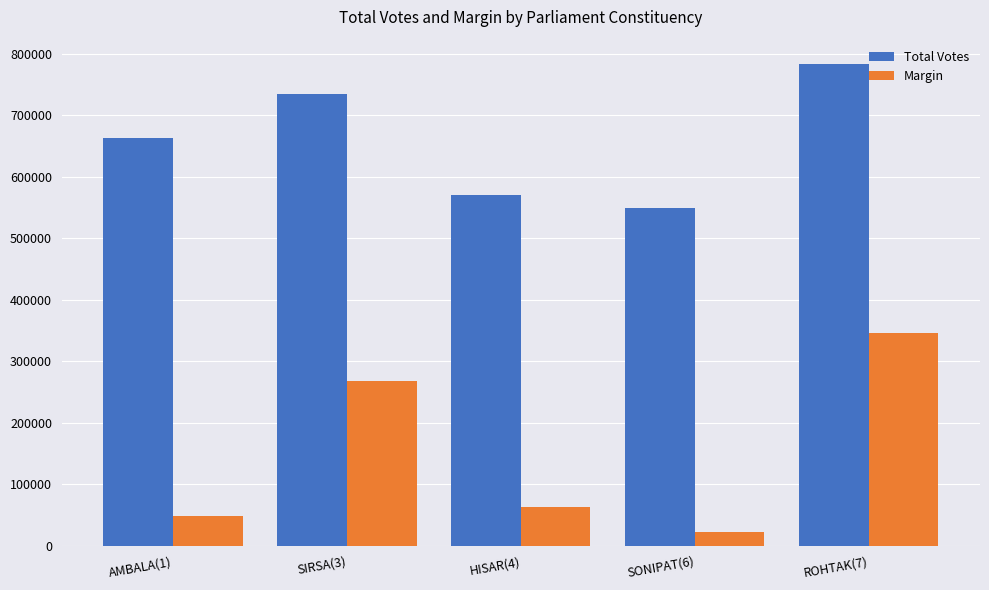

At how many categories does at least one series exceed 231043?

5